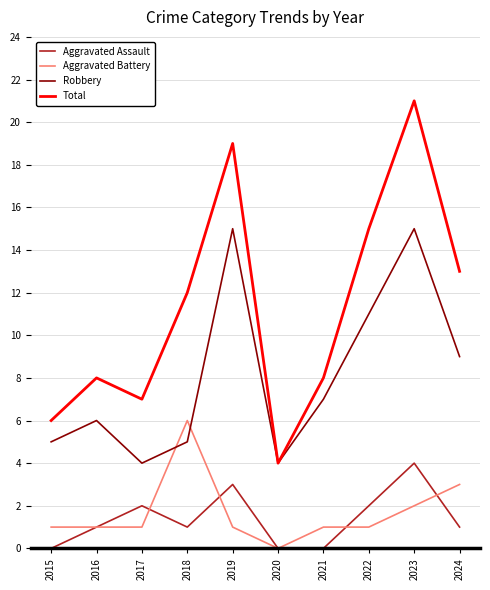

True or false: Total and Aggravated Battery intersect in this chart.

False